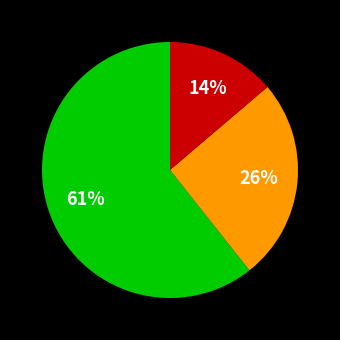

To the nearest percent, what is the difference between the largest and smallest slice percentages?

47%